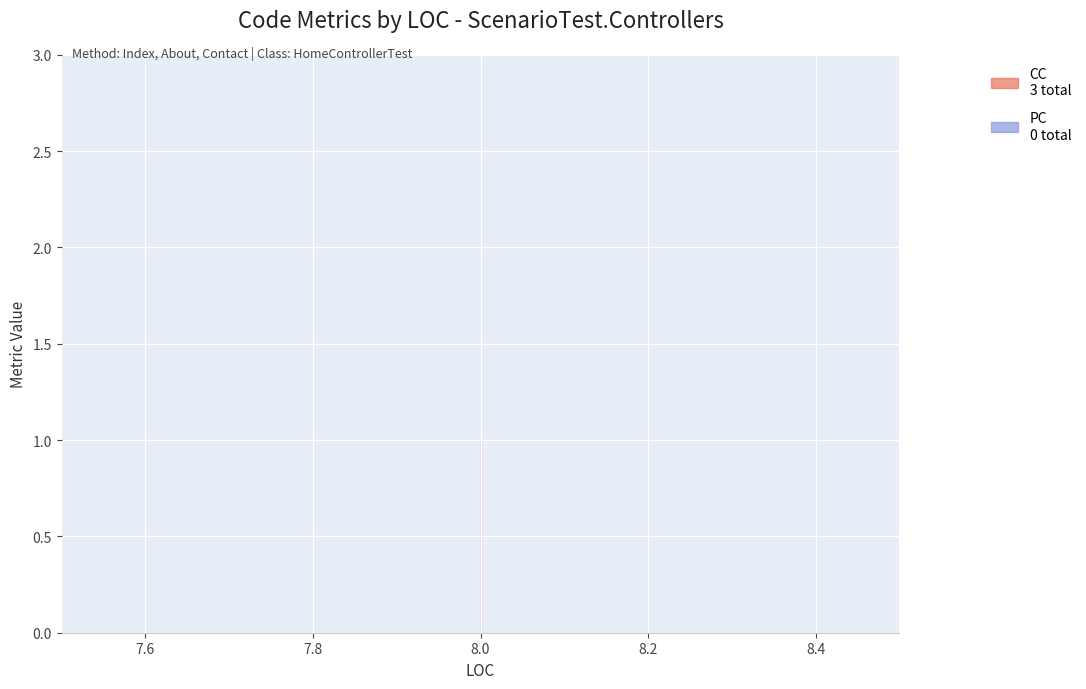

At which category does the chart reach its peak across all series?

8